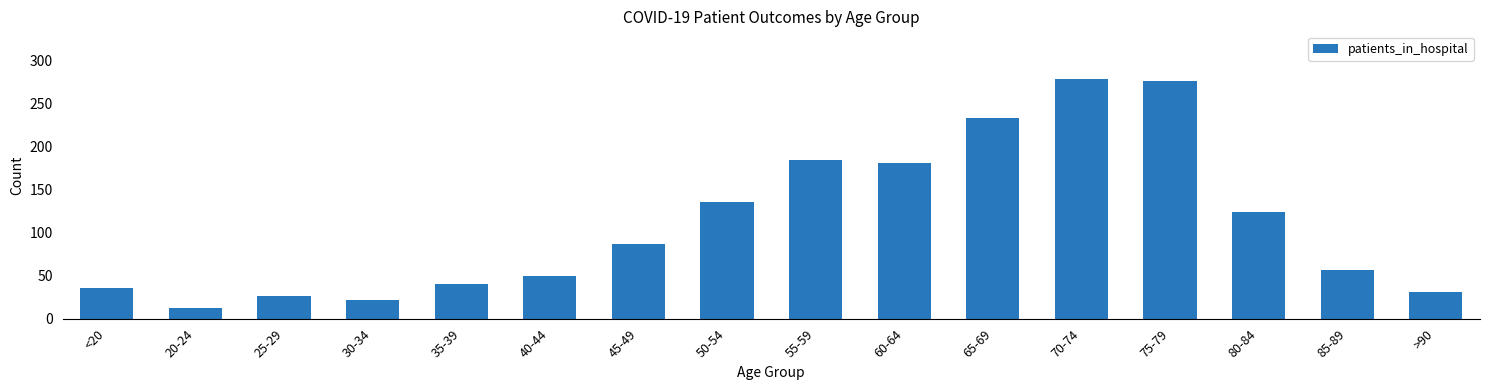

Where is the data nearest to the value 145?

50-54